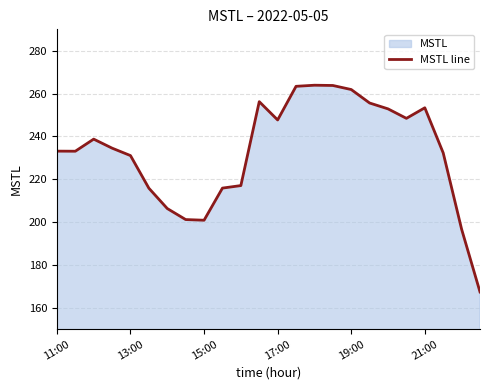

What is the smallest value displayed?

167.4